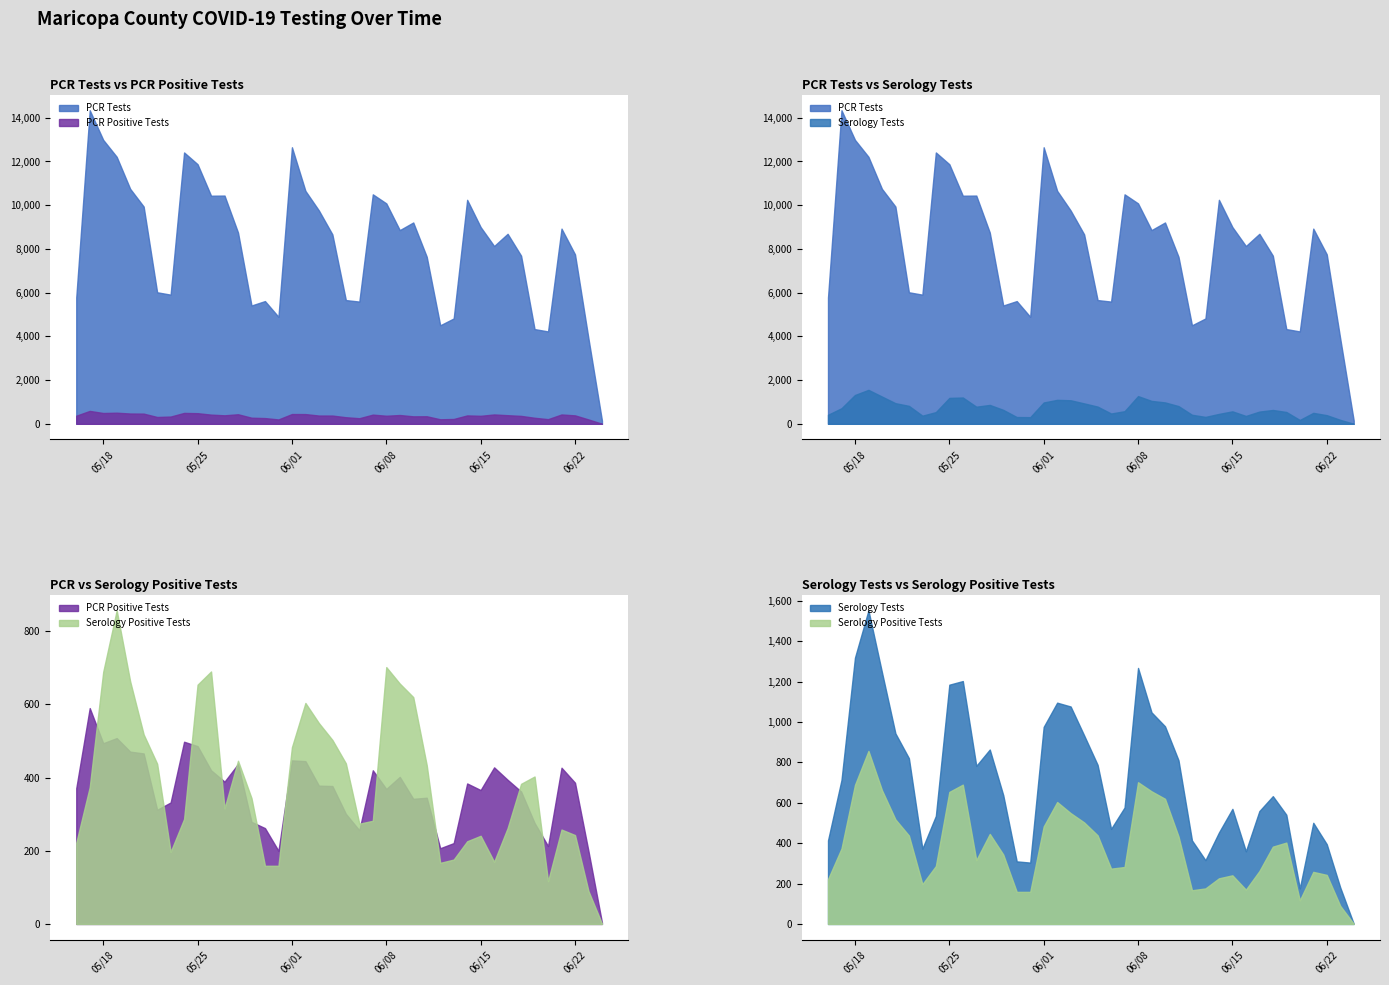

Between 2021-06-02 and 2021-05-30, which series saw the biggest shift?

PCR Tests